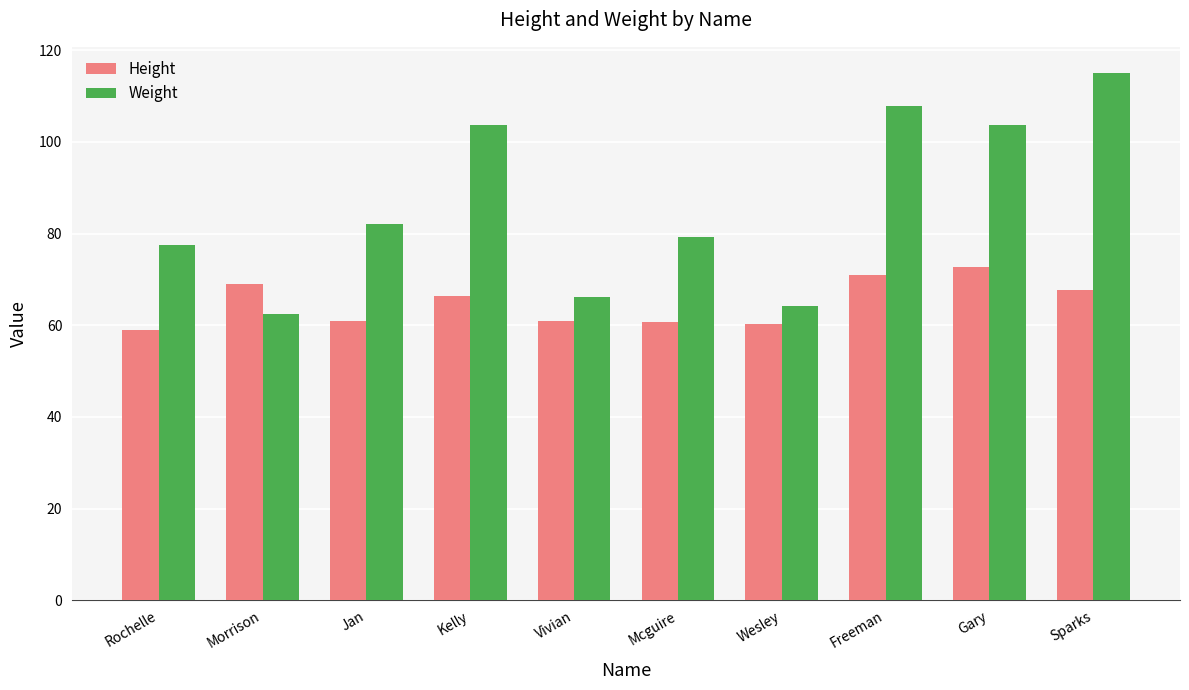

How many groups of bars are there?

10